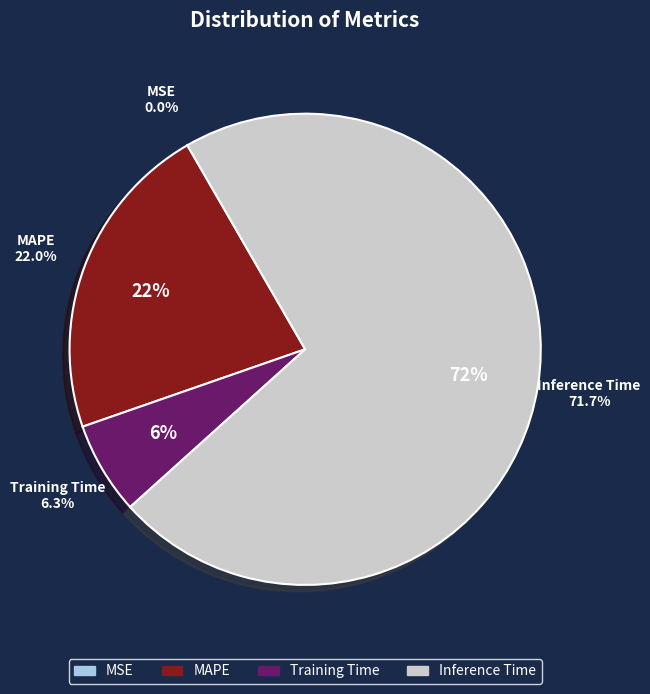

Combined, what portion of the pie is MAPE and Inference Time?

93.6%